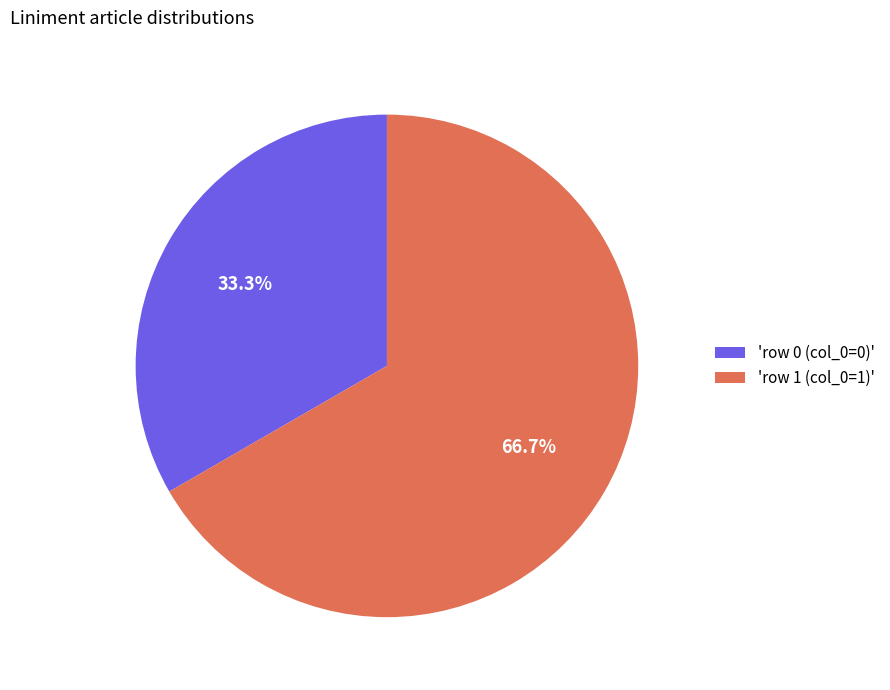

What percentage do 'row 1 (col_0=1)' and 'row 0 (col_0=0)' together represent?

100.0%